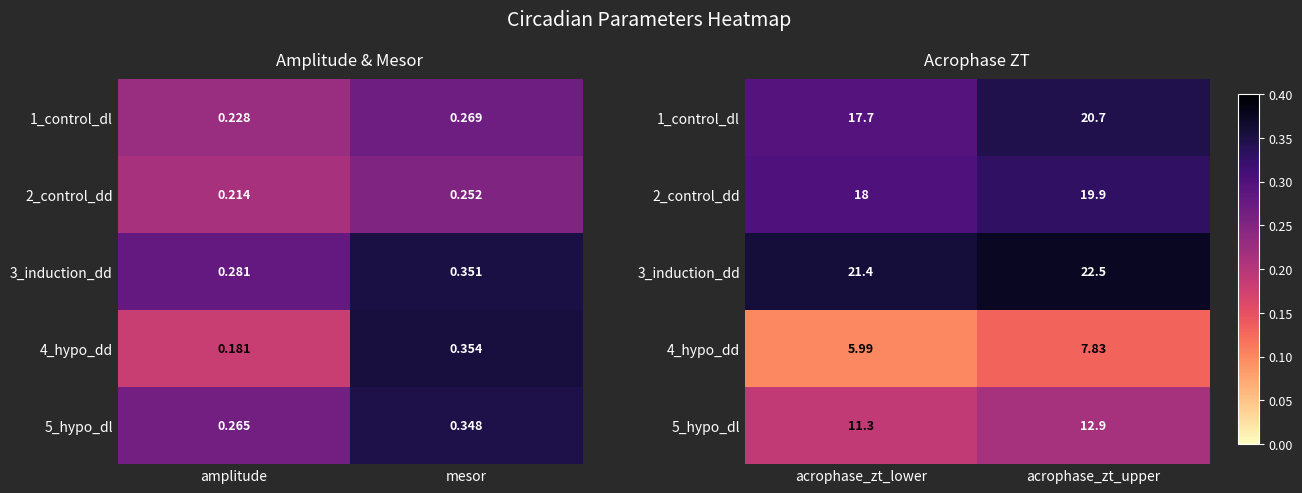

Which category has the highest value in the 1_control_dl series?

acrophase_zt_upper